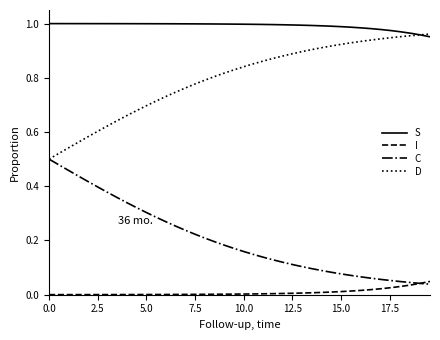

True or false: S and C cross at least once.

False